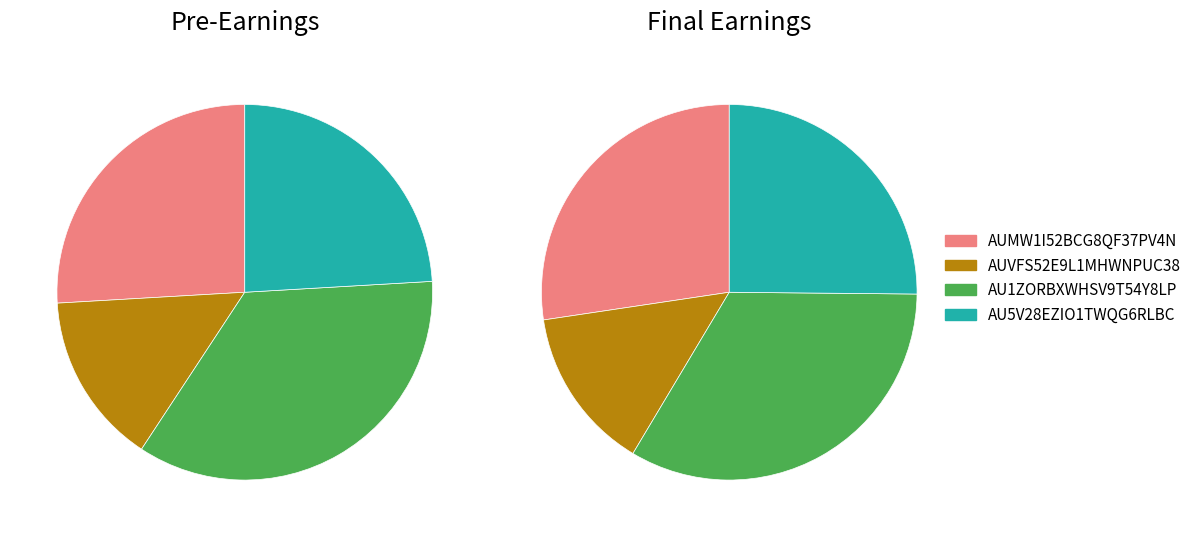

To the nearest percent, what is the difference between the AU5V28EZIO1TWQG6RLBC and AUVFS52E9L1MHWNPUC38 slice percentages?

9%